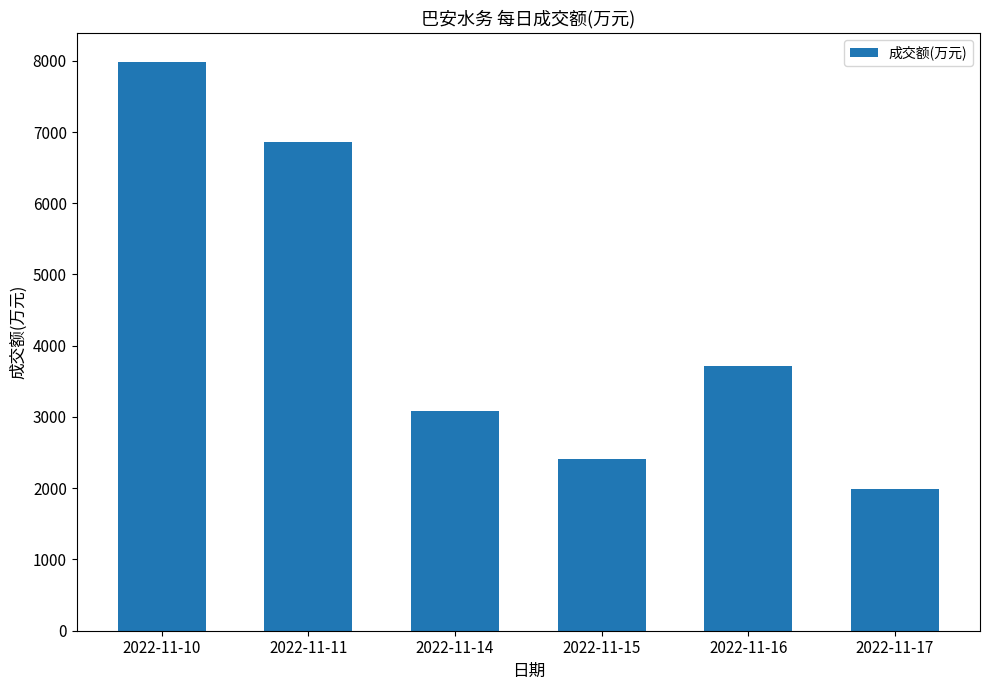

Reading right to left, transcribe all the data shown in this chart.

1985	3713	2411	3081	6860	7989